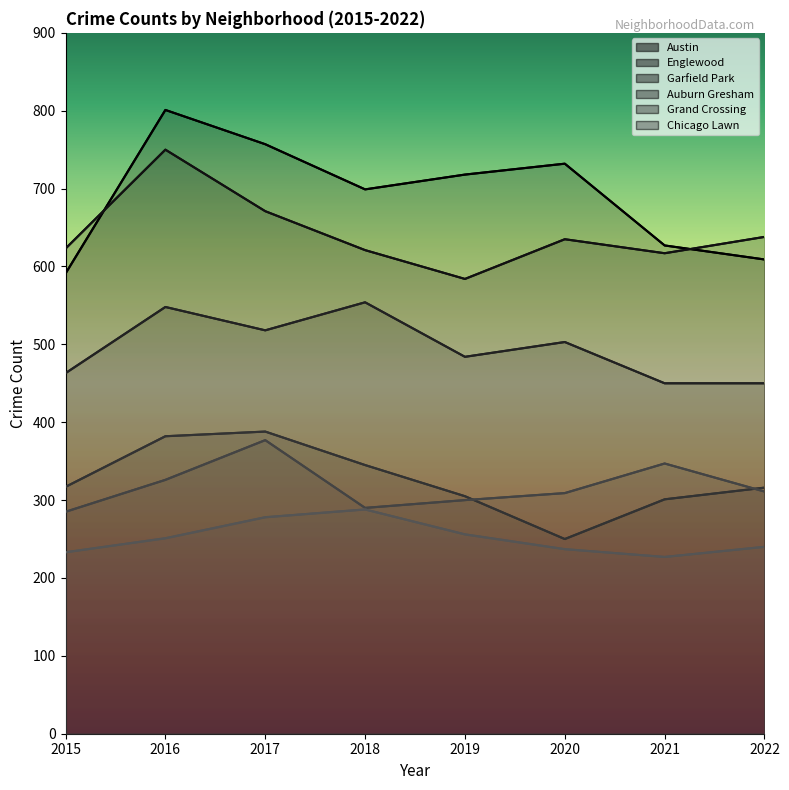

Which category has the lowest value in the Englewood series?

2019